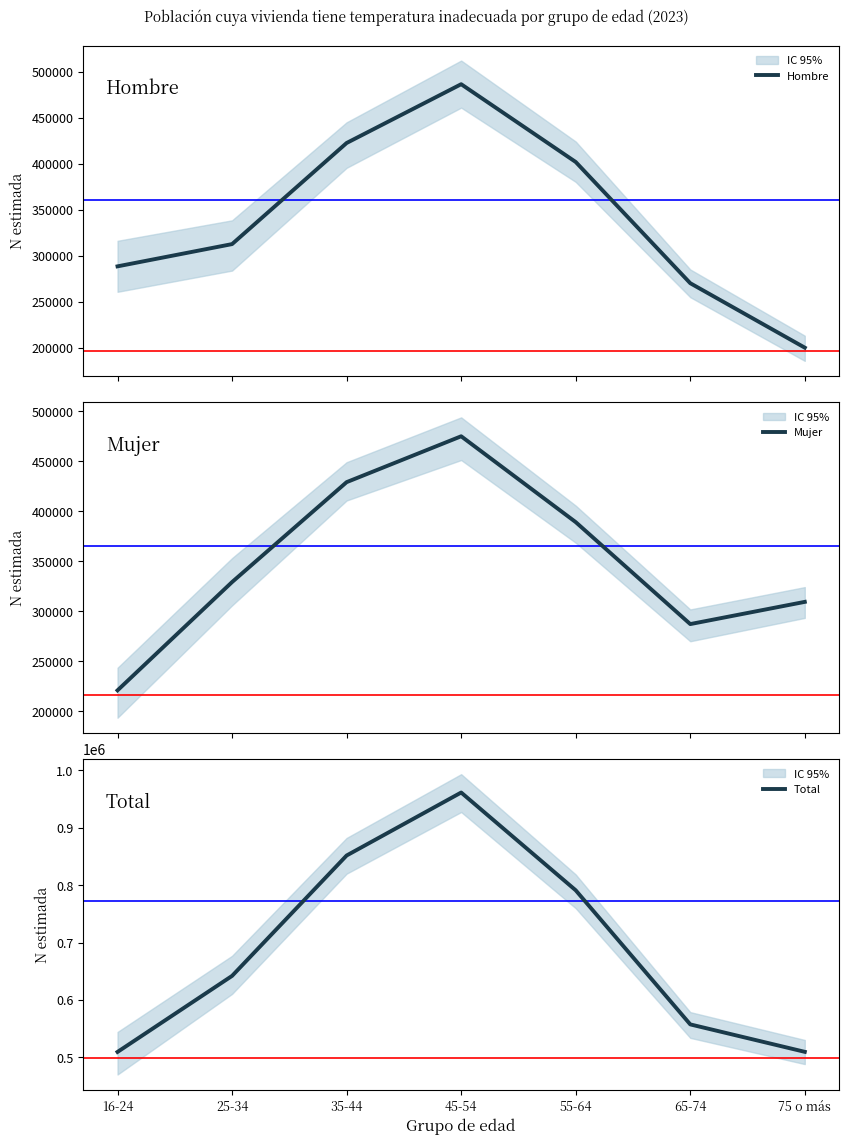

True or false: Hombre has a value of 288586 at 16-24.

True